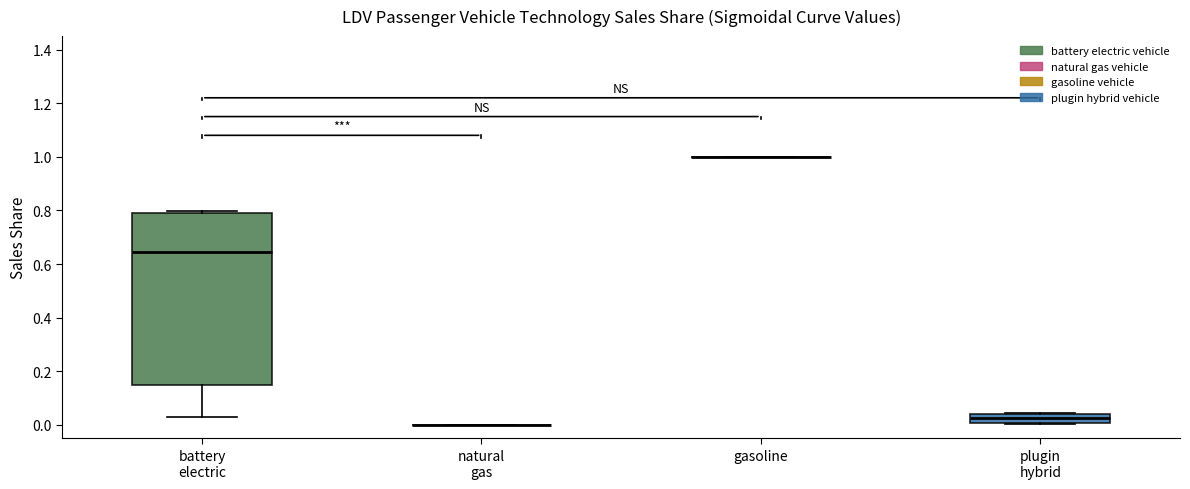

Where does the median line of the box for plugin hybrid sit on the y-axis? The values are not printed on the chart, so give them approximately, as read against the axis.

0.02